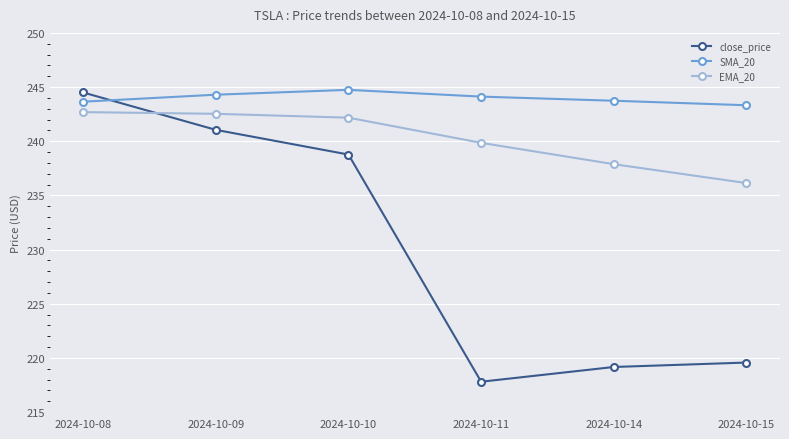

At which label is close_price closest to 231?

2024-10-10